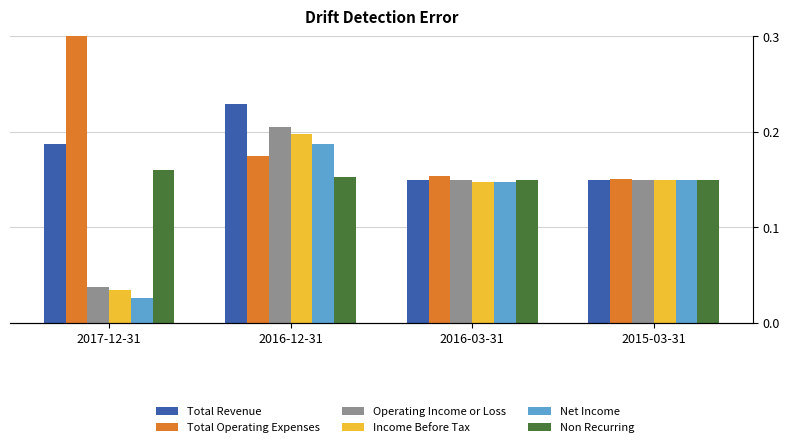

Where is Income Before Tax nearest to the value 0?

2017-12-31